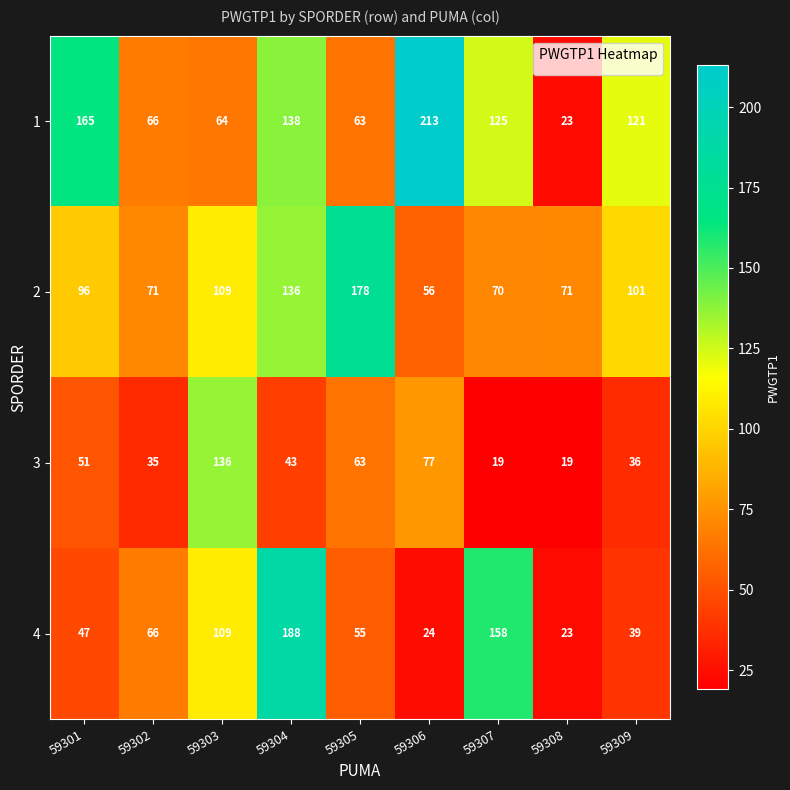

At which label is 3 closest to 77?

59306